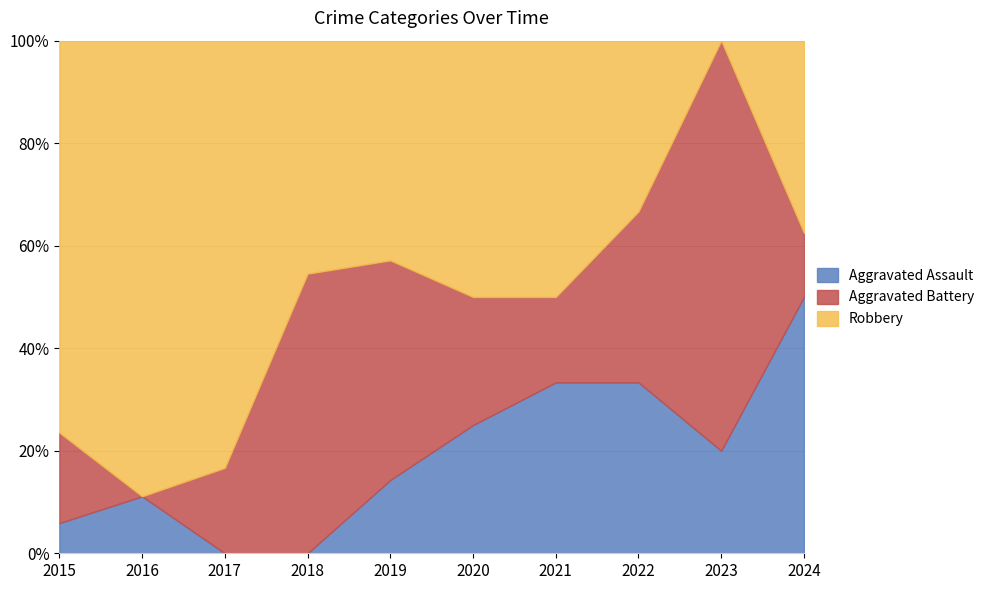

The Aggravated Assault series shows 7.3 at 2023. True or false?

False